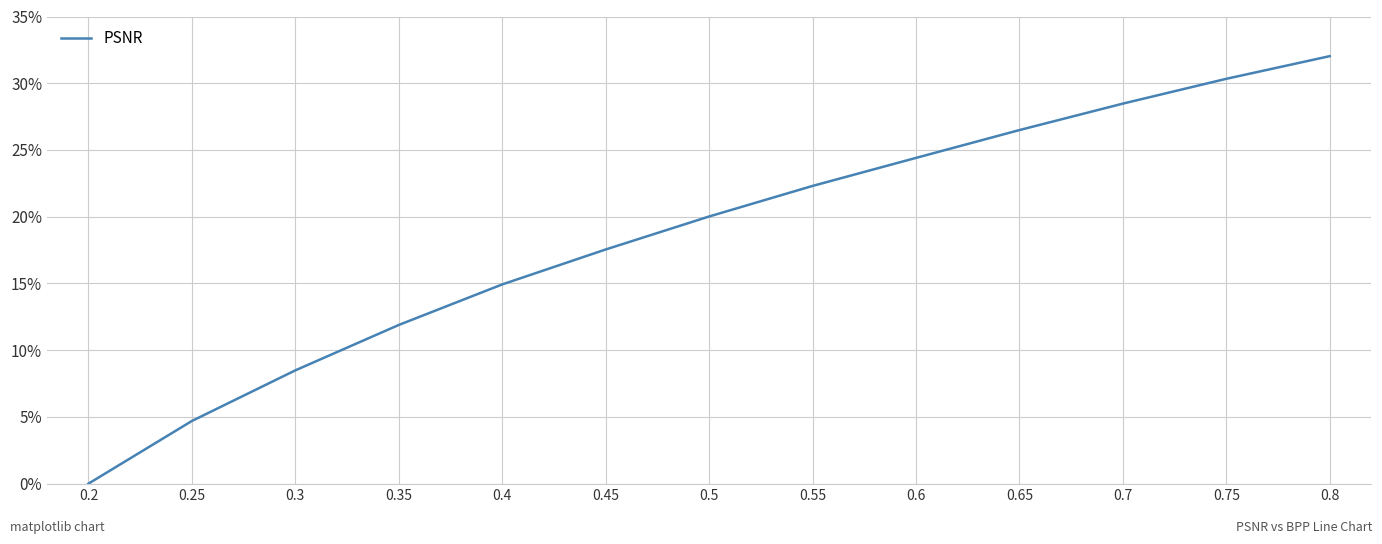

Count the number of values greater than 20.

7